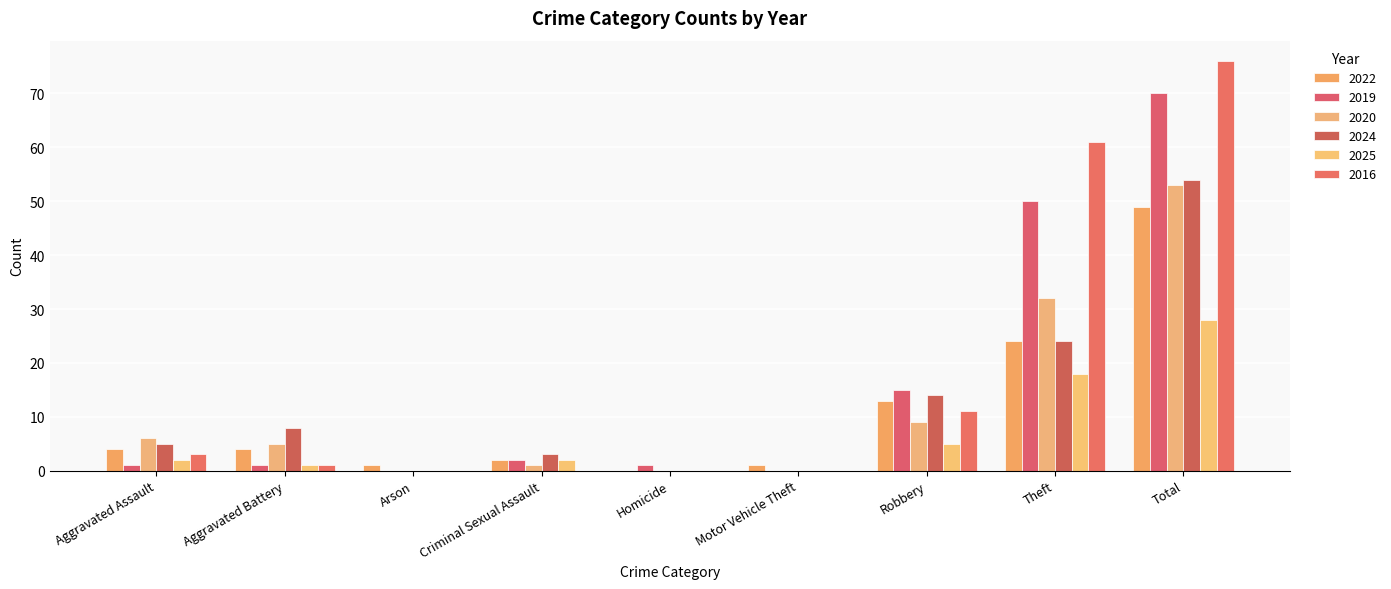

What are all the series names shown in the legend?

2022, 2019, 2020, 2024, 2025, 2016